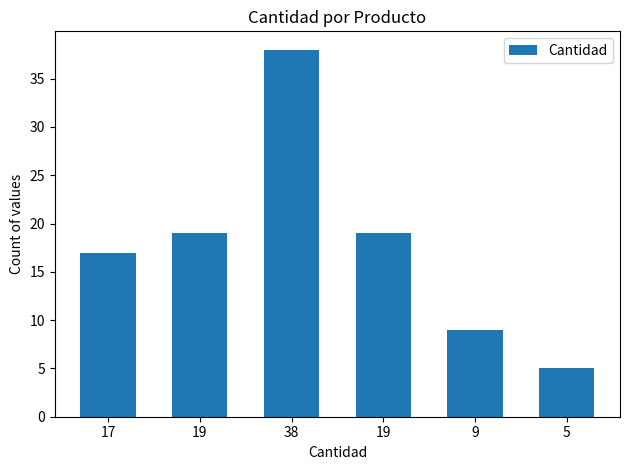

Read the value at 19, to the nearest 5.

20